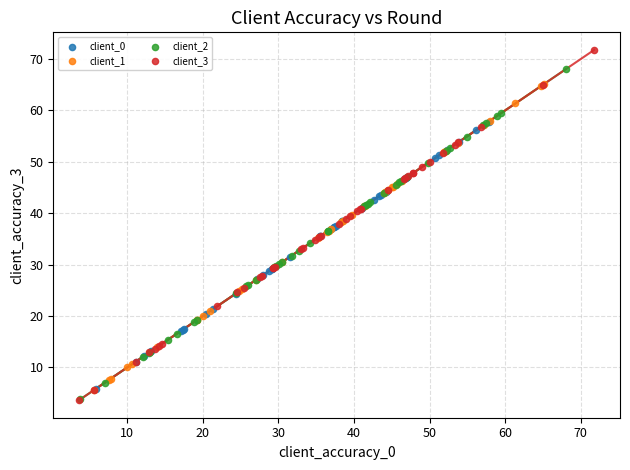

Which series has the widest spread of Y values?

client_3